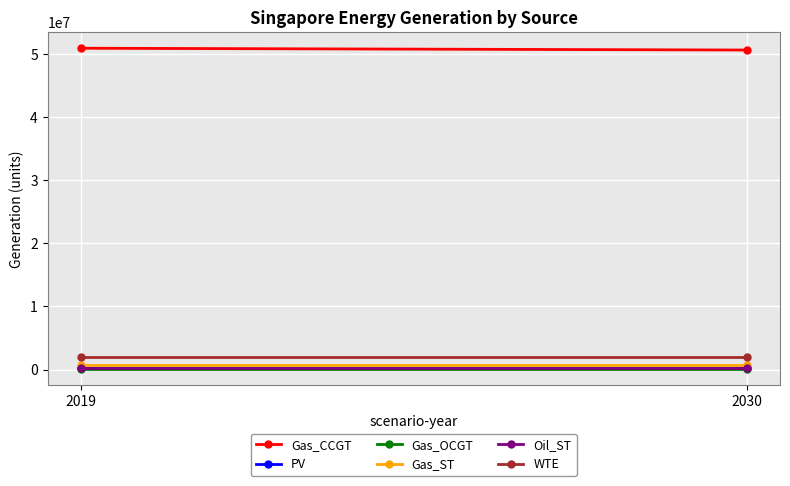

Count the number of categories in the chart.

2